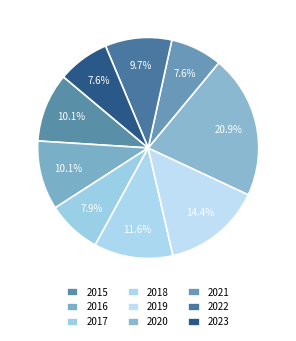

How much of the chart is everything except 2023?

92.4%